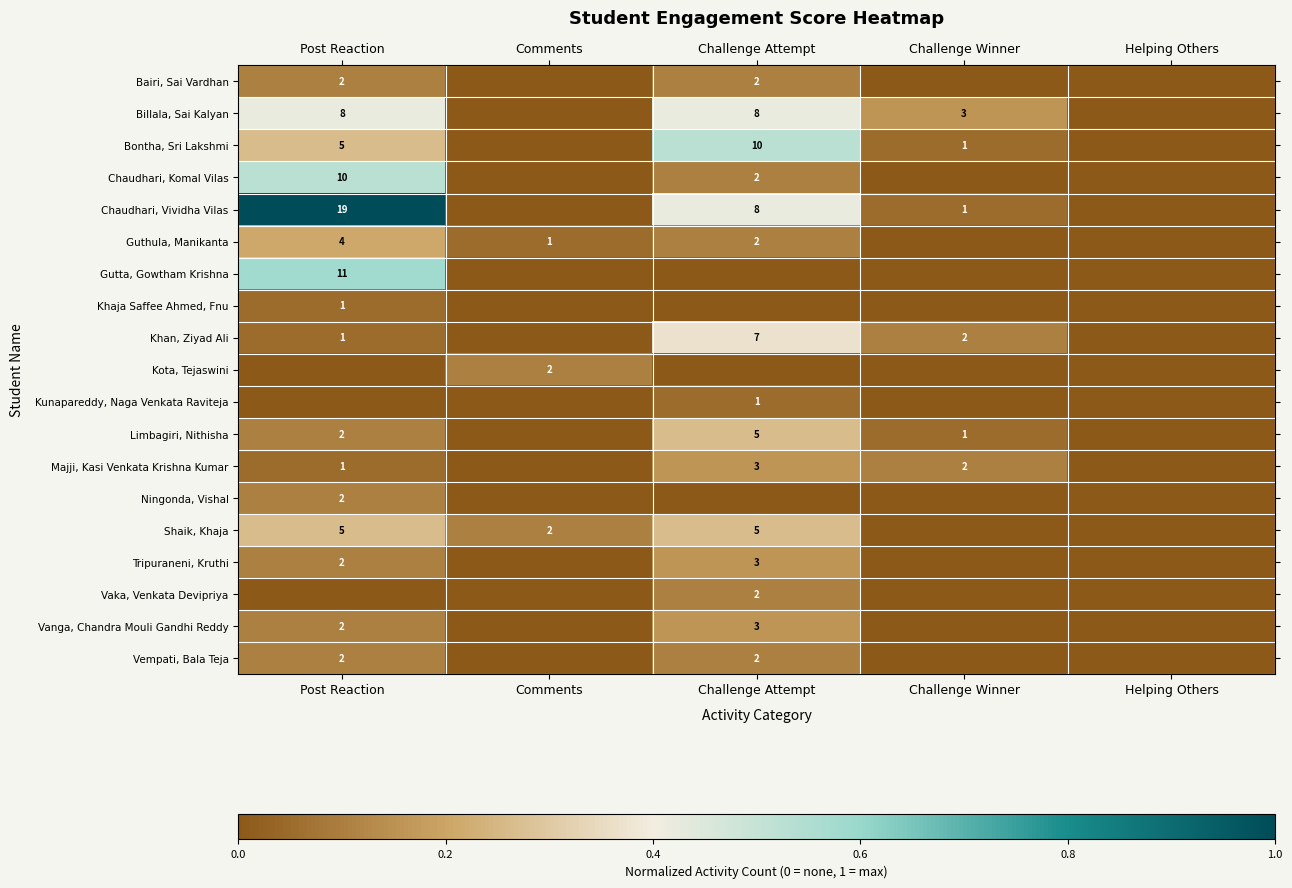

The Billala, Sai Kalyan series shows 5 at Challenge Winner. True or false?

False